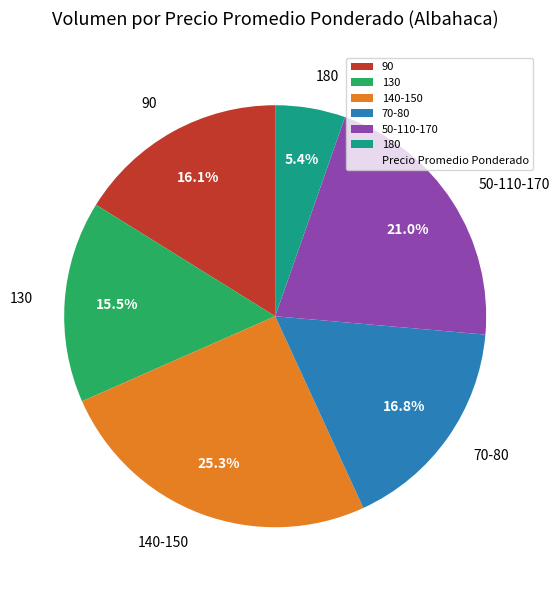

Which category has the smallest portion of the pie?

180